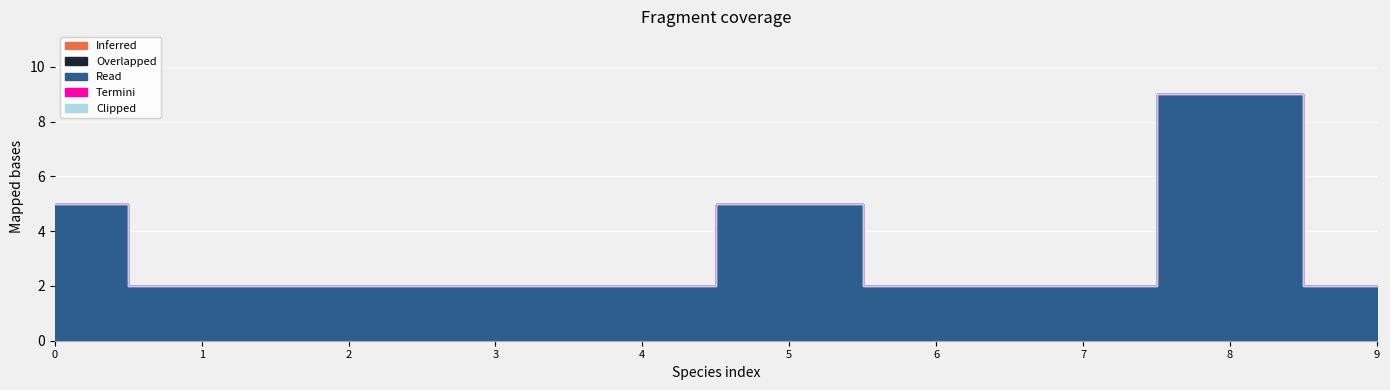

What is the maximum value shown in the chart?

9